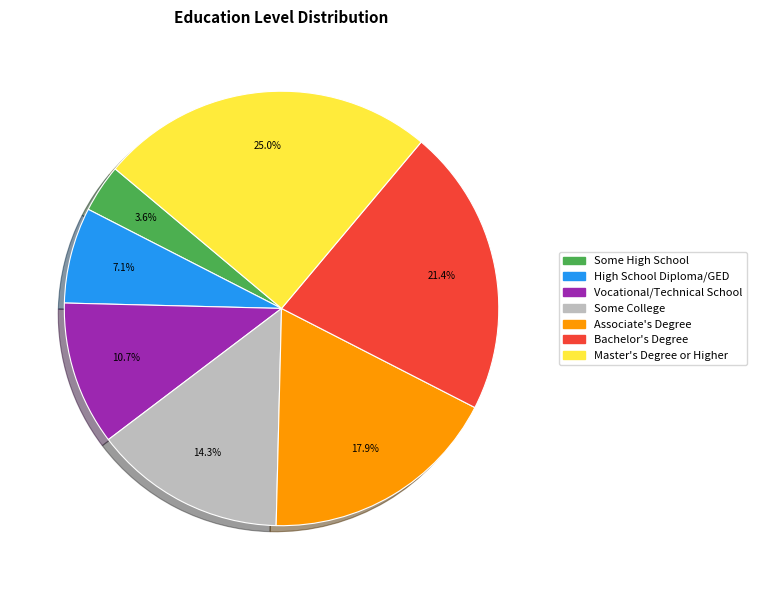

True or false: Vocational/Technical School accounts for 1% of the total.

False